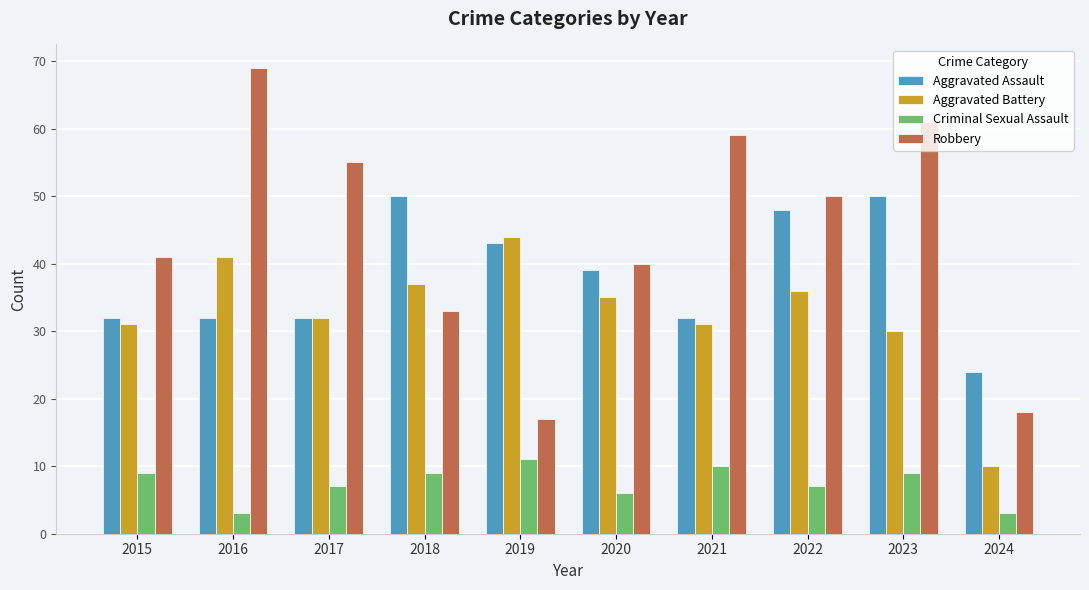

At which label does Aggravated Battery reach its peak?

2019